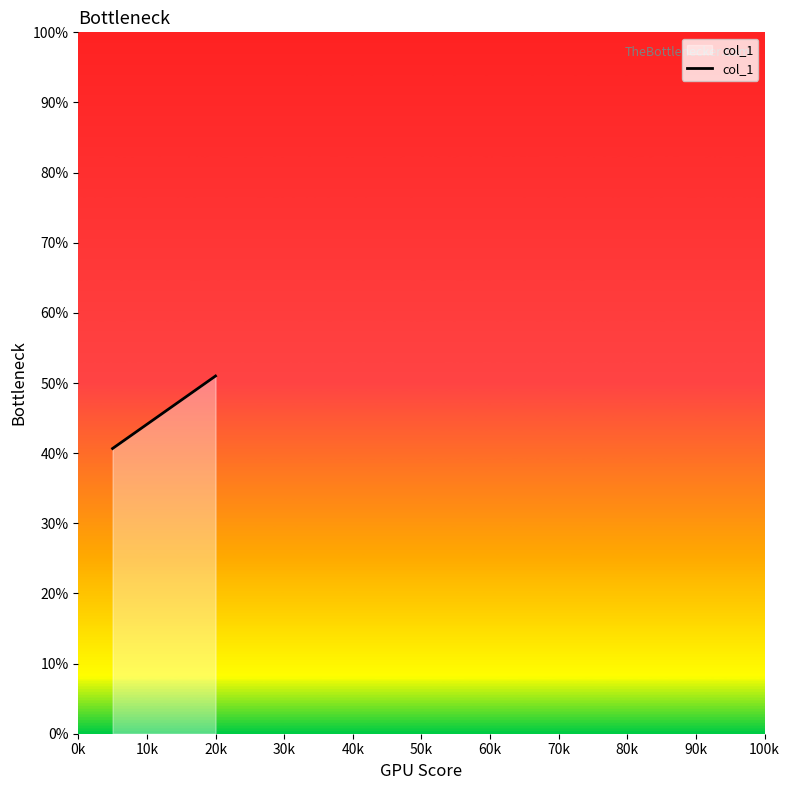

Reading left to right, what are all the values shown in this chart?

40.7	51.0